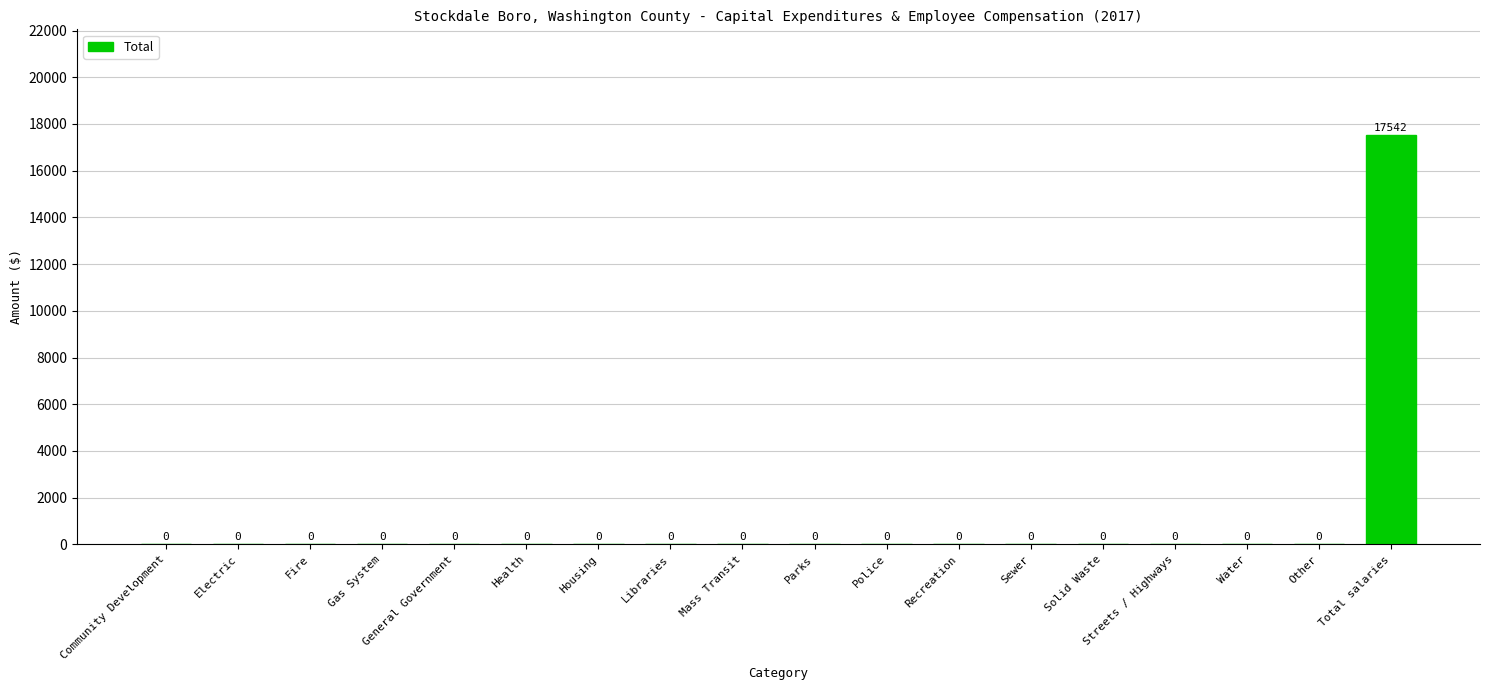

Reading left to right, what are all the values shown in this chart?

Community Development=0	Electric=0	Fire=0	Gas System=0	General Government=0	Health=0	Housing=0	Libraries=0	Mass Transit=0	Parks=0	Police=0	Recreation=0	Sewer=0	Solid Waste=0	Streets / Highways=0	Water=0	Other=0	Total salaries=17542